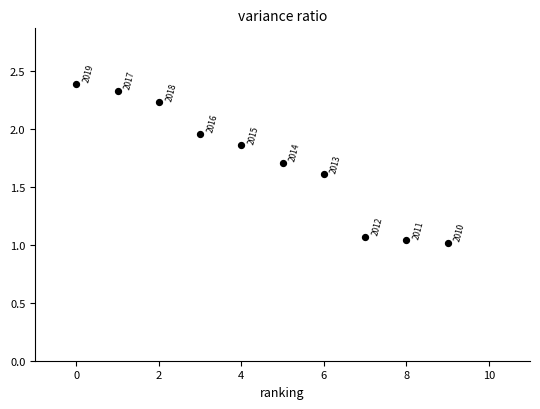

What is the average Y value?

1.7